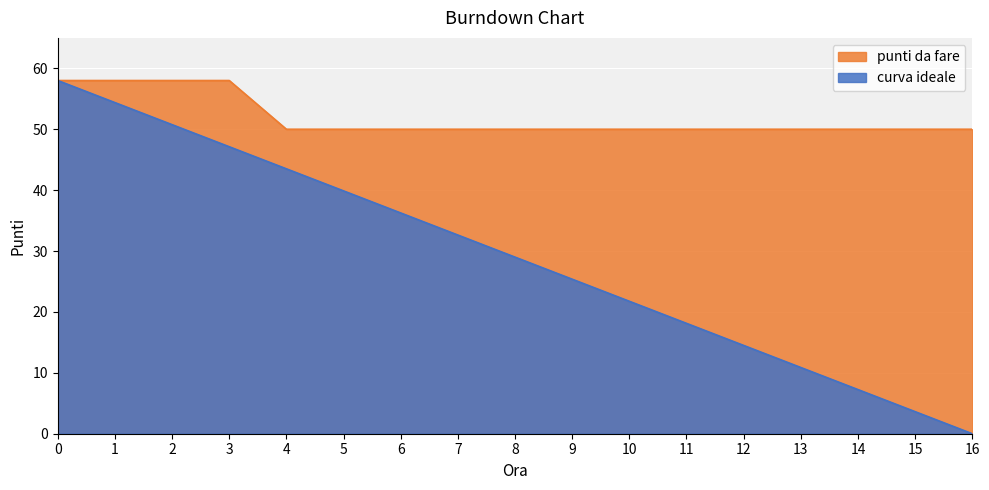

Rank the categories by punti da fare value from lowest to highest.

4, 5, 6, 7, 8, 9, 10, 11, 12, 13, 14, 15, 16, 0, 1, 2, 3